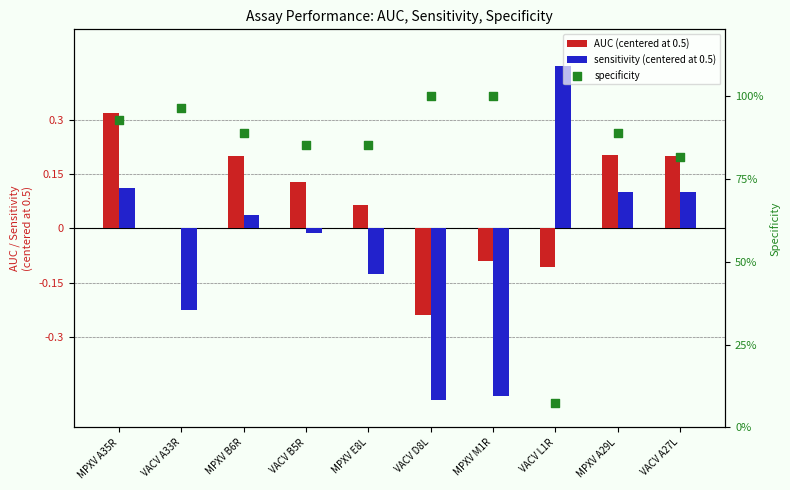

Which series reaches the maximum Y coordinate?

specificity